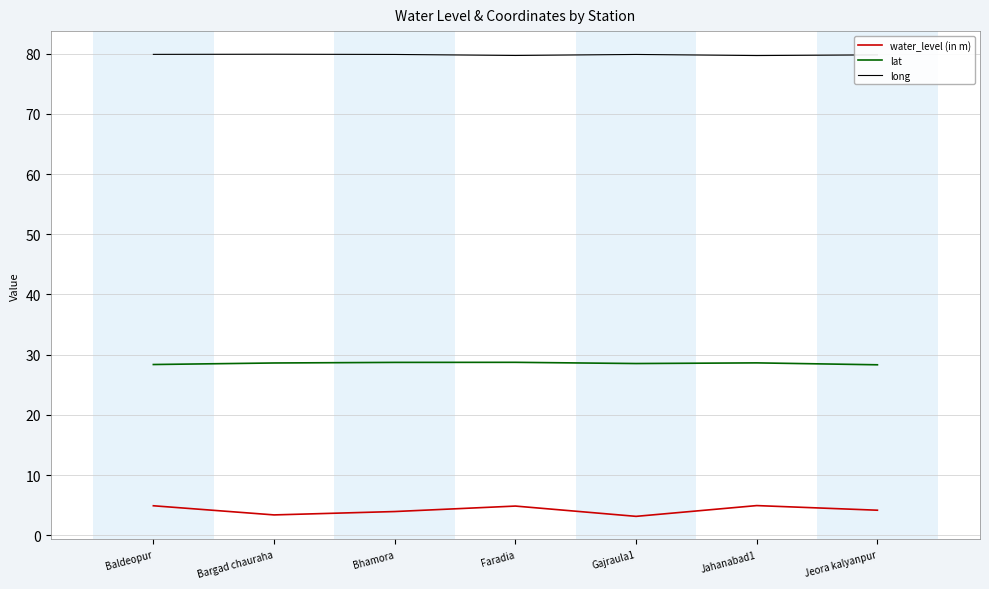

Is it true that water_level (in m) equals 4.8 at Faradia?

True